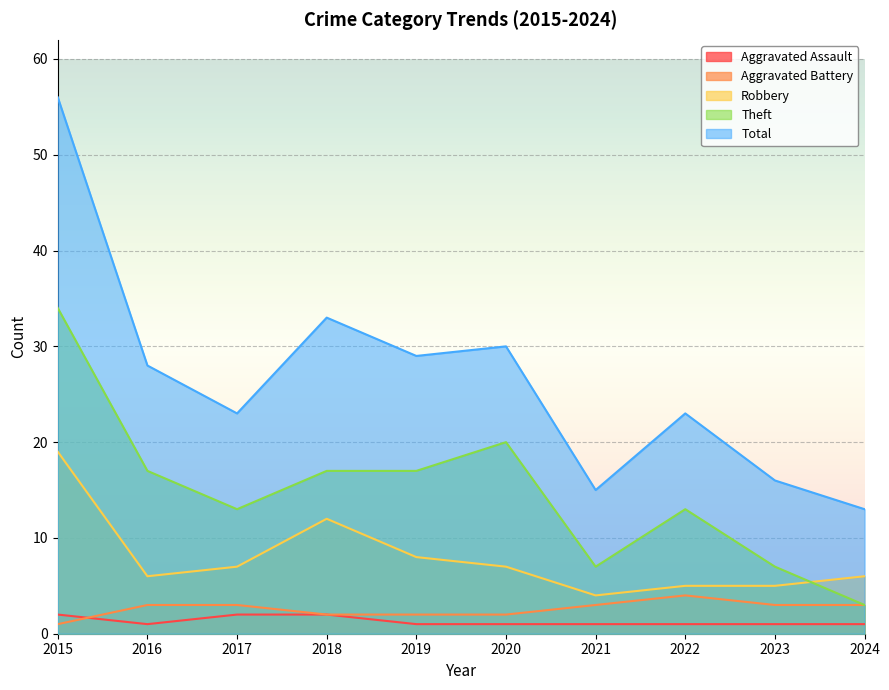

At how many categories does at least one series exceed 35?

1